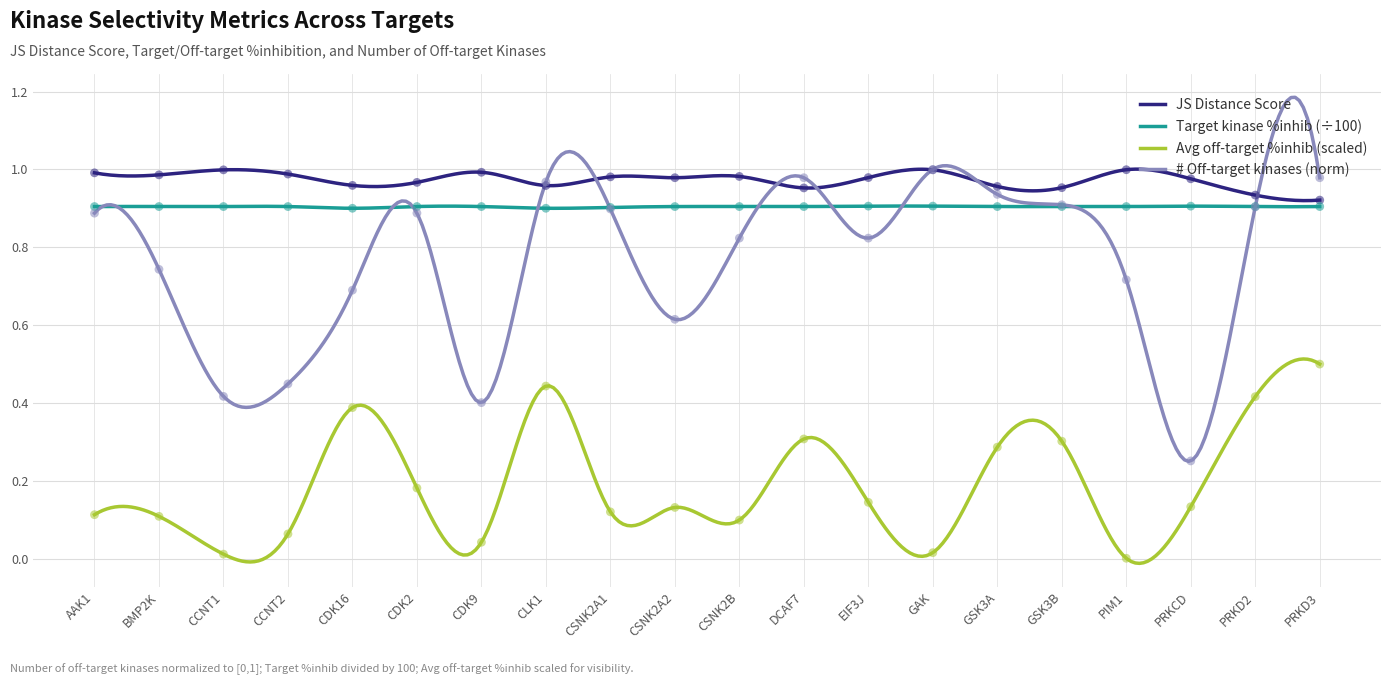

Which series reaches the maximum Y coordinate?

Number of off-target kinases